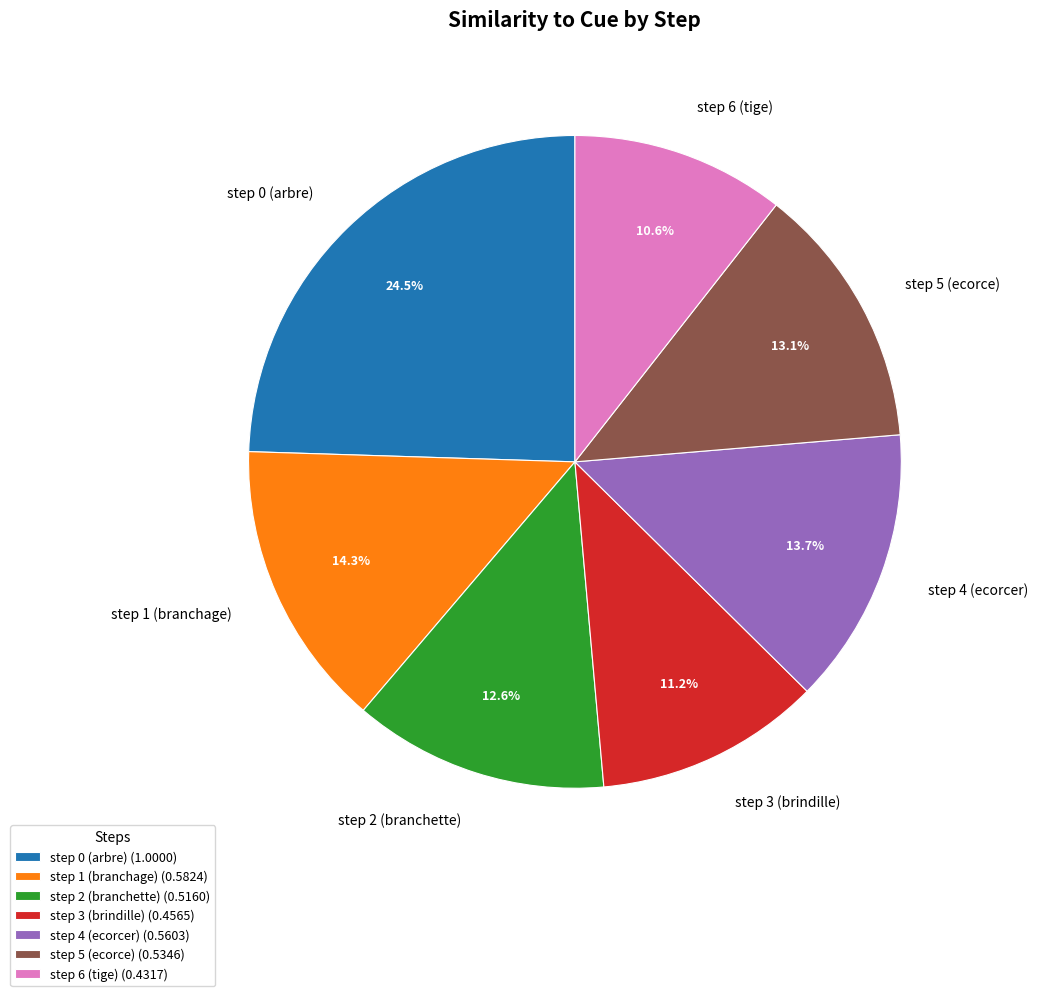

How many slices are in this pie chart?

7